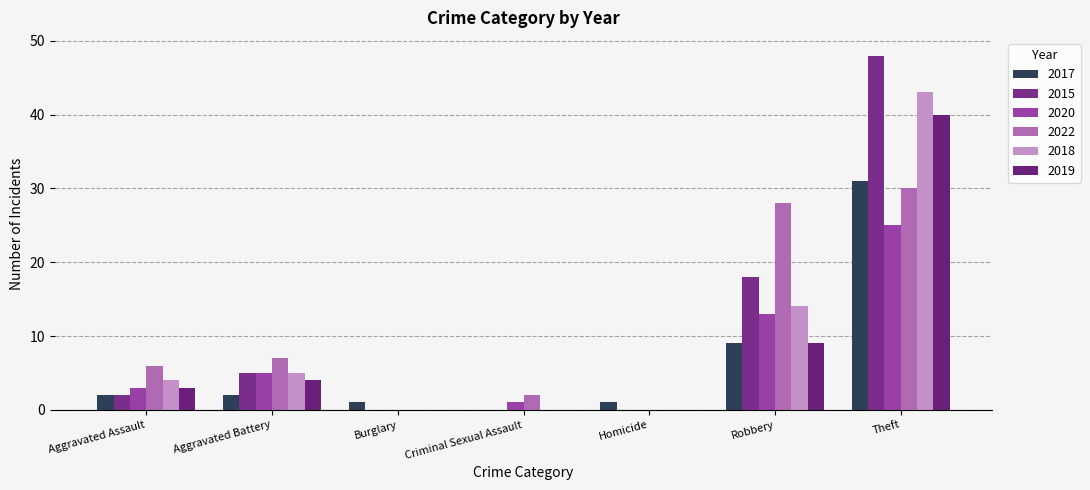

What is the sum of the 2020 values at Theft and Aggravated Assault?

28